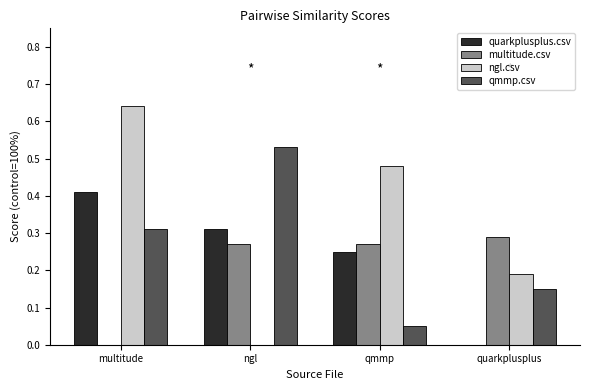

Which series has the largest total across all categories?

ngl.csv